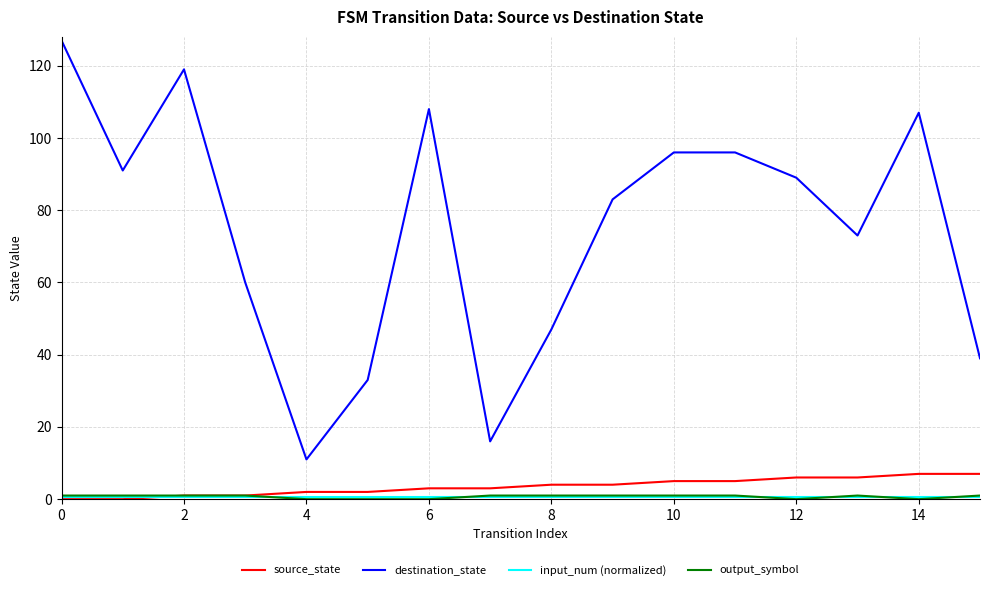

Which series has the largest total across all categories?

destination_state